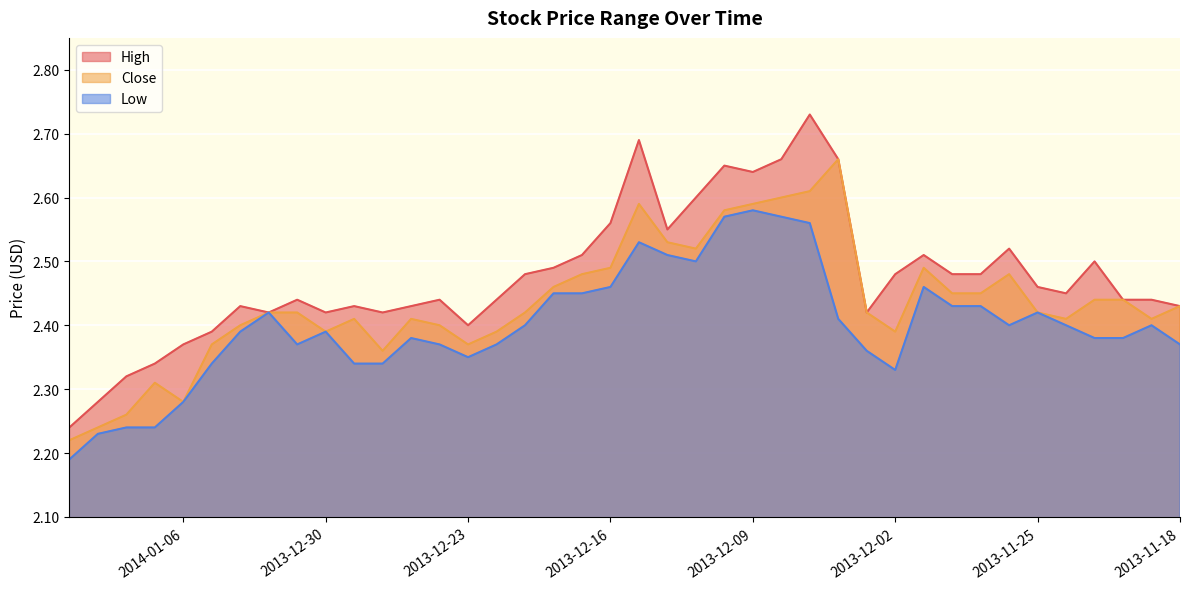

Which has a higher value, 2013-11-25 or 2013-12-04?

2013-12-04